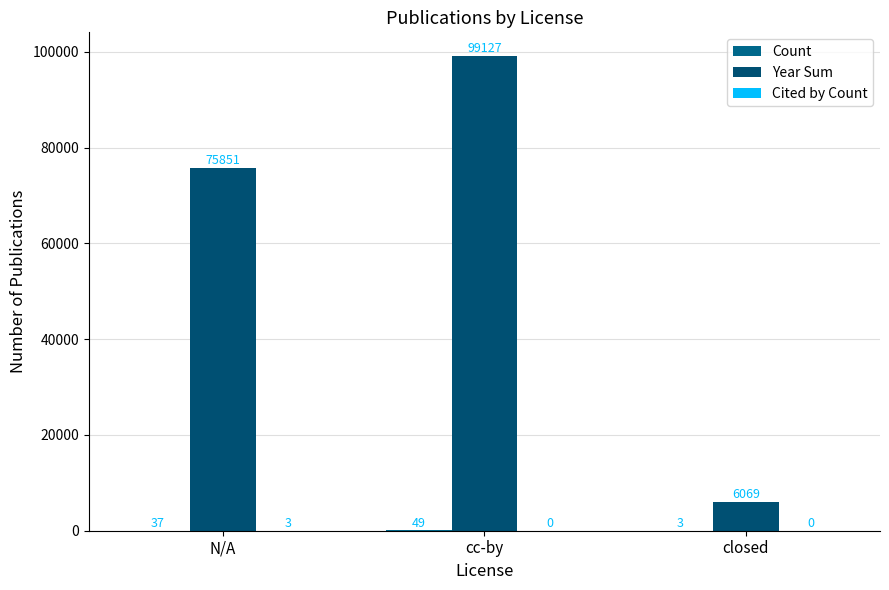

What is the label of the 1st bar from the right?

closed